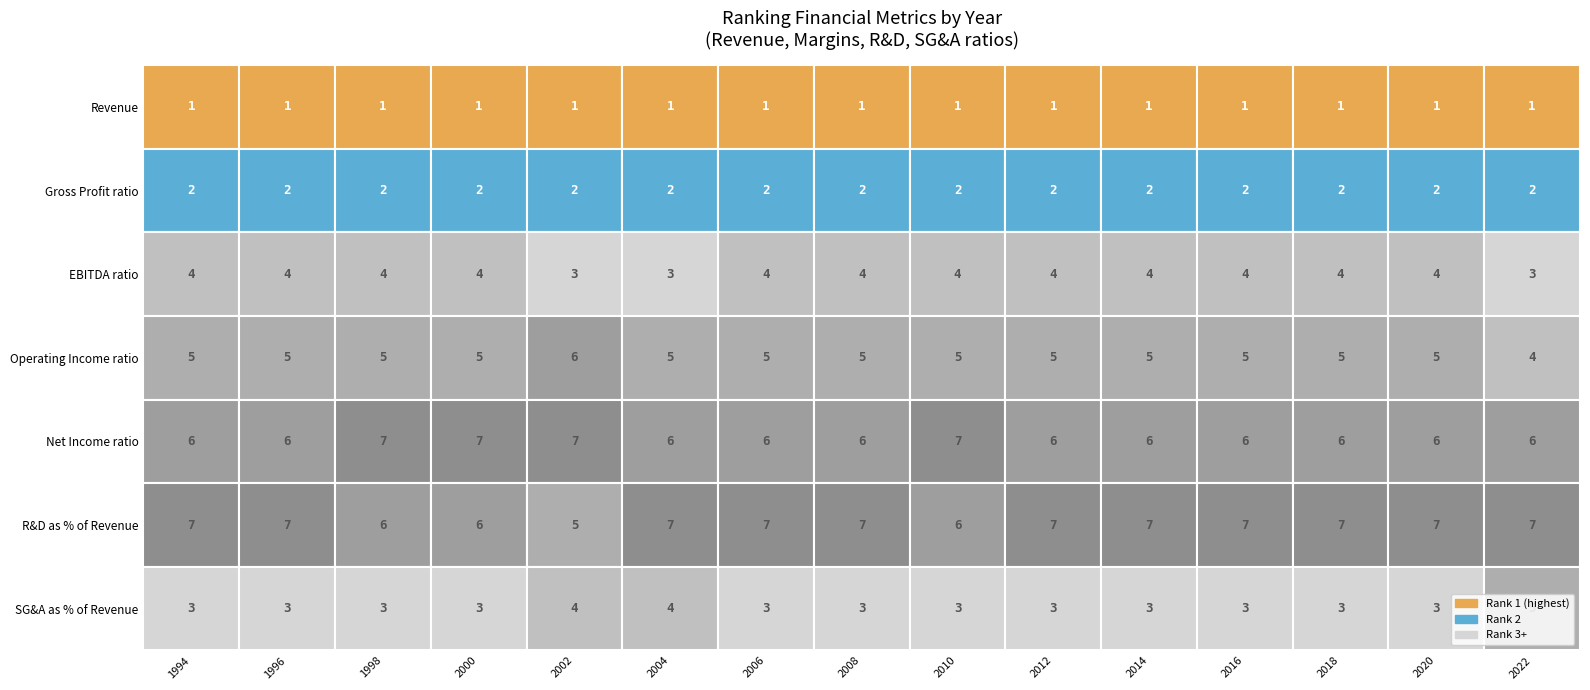

Is it true that EBITDA ratio equals 0.2 at 3?

True